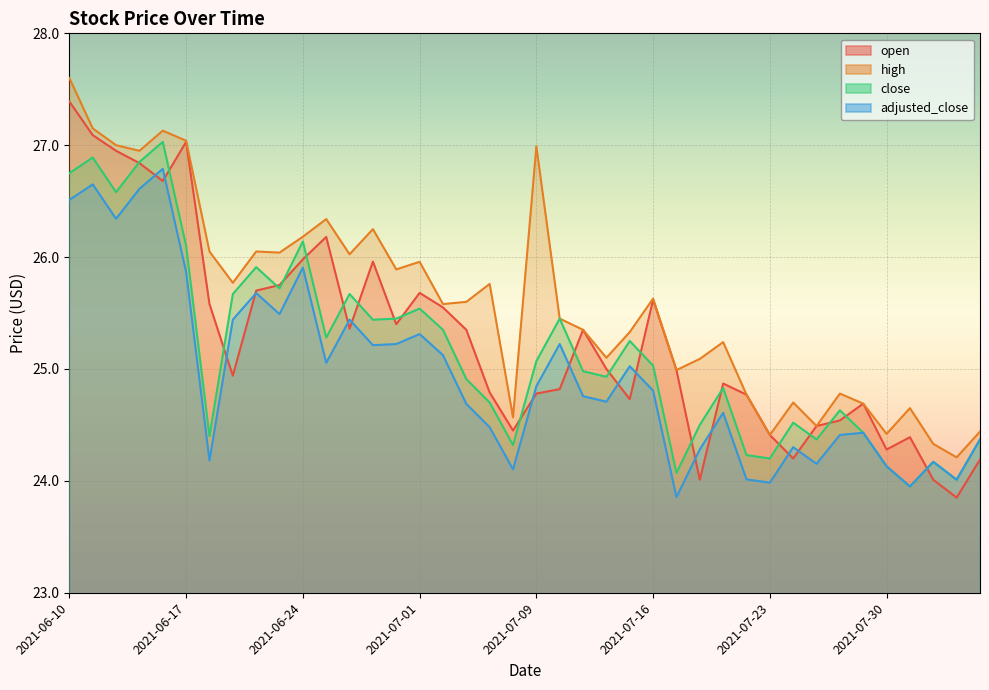

At which label does adjusted_close first exceed 24?

2021-06-10